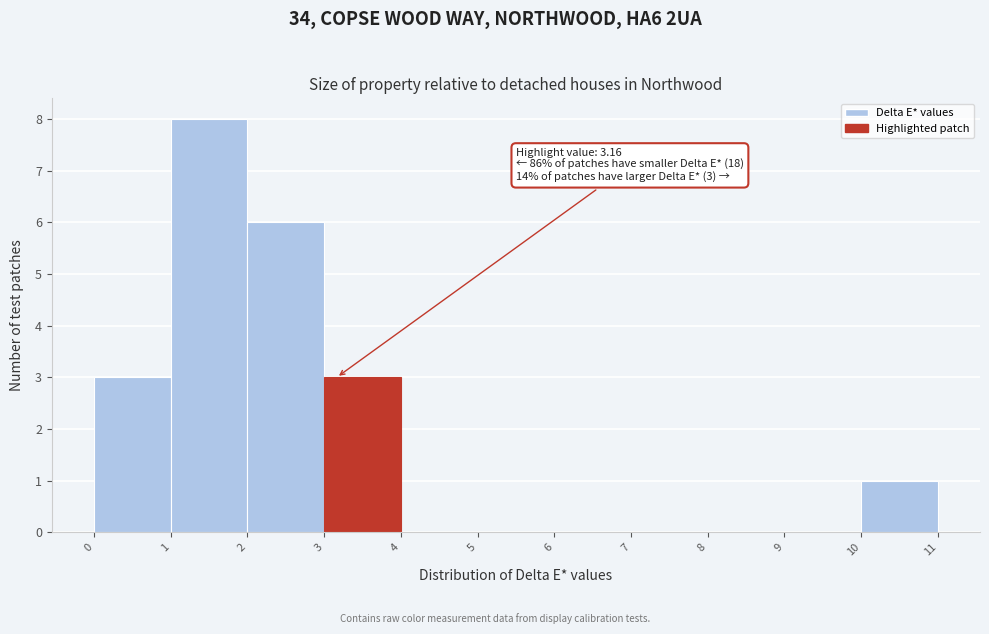

Which range on the x-axis has the tallest bar?

1 to 2